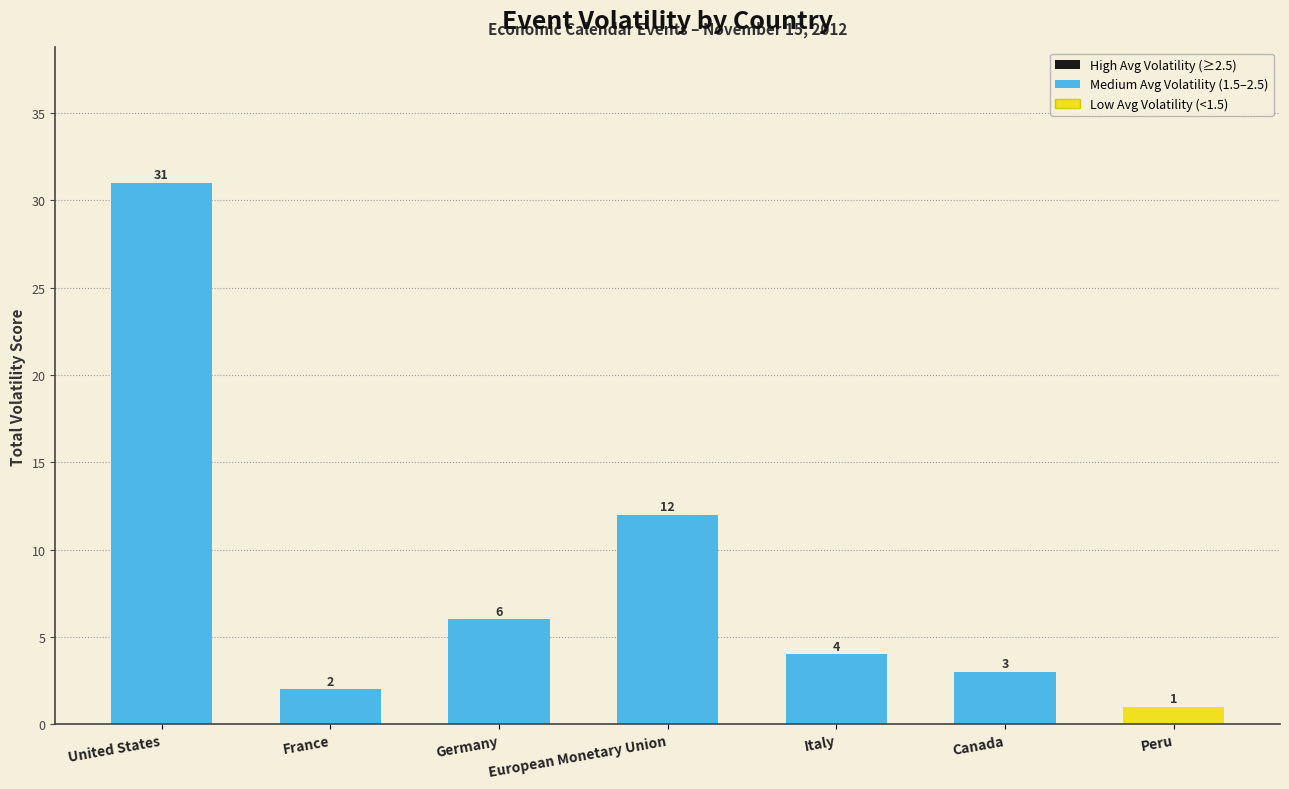

What is the ratio of the value at Peru to the value at European Monetary Union?

0.1